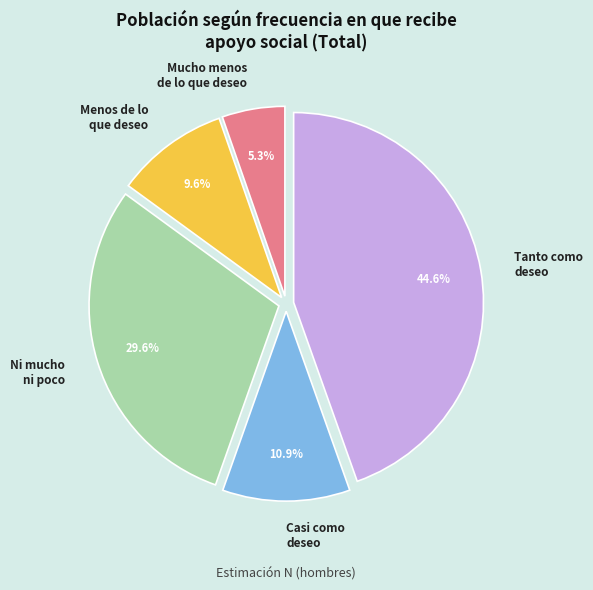

Rank the categories by value from lowest to highest.

Mucho menos de lo que deseo, Menos de lo que deseo, Casi como deseo, Ni mucho ni poco, Tanto como deseo